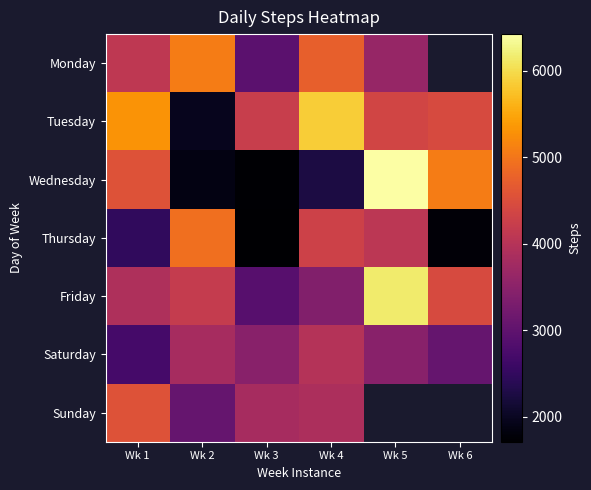

True or false: Sunday has a value of 3893.0 at Wk 4.

True